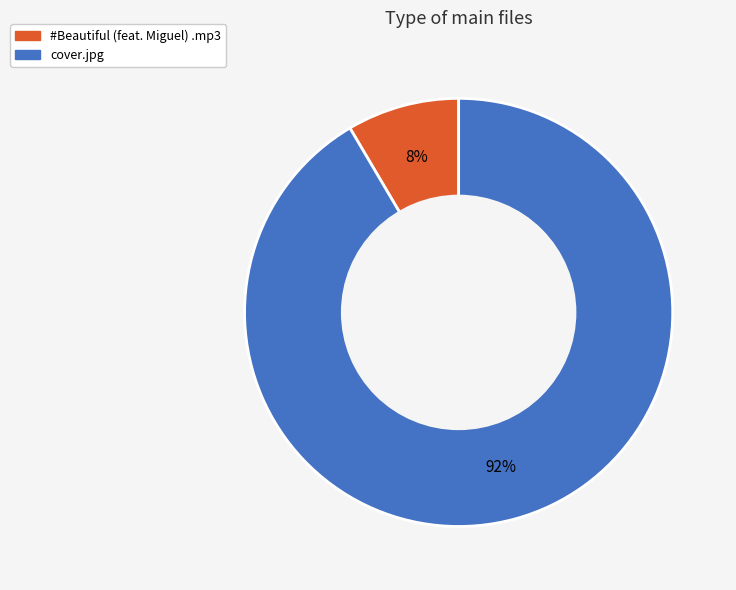

Which category has the biggest portion of the pie?

cover.jpg